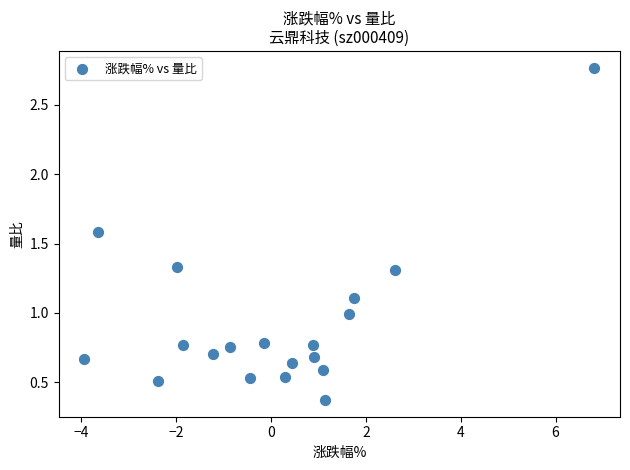

What is the range of X values (max minus min)?

10.8